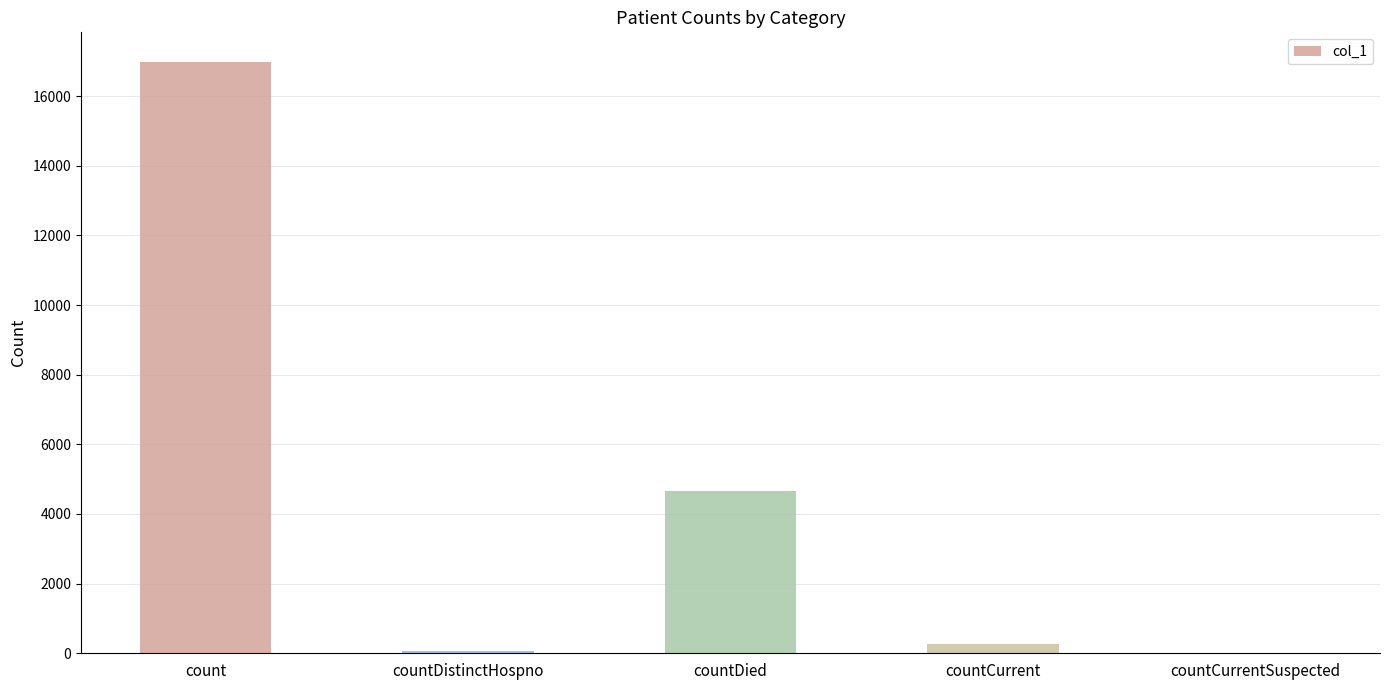

What is the change in value from count to countDied?

-12320